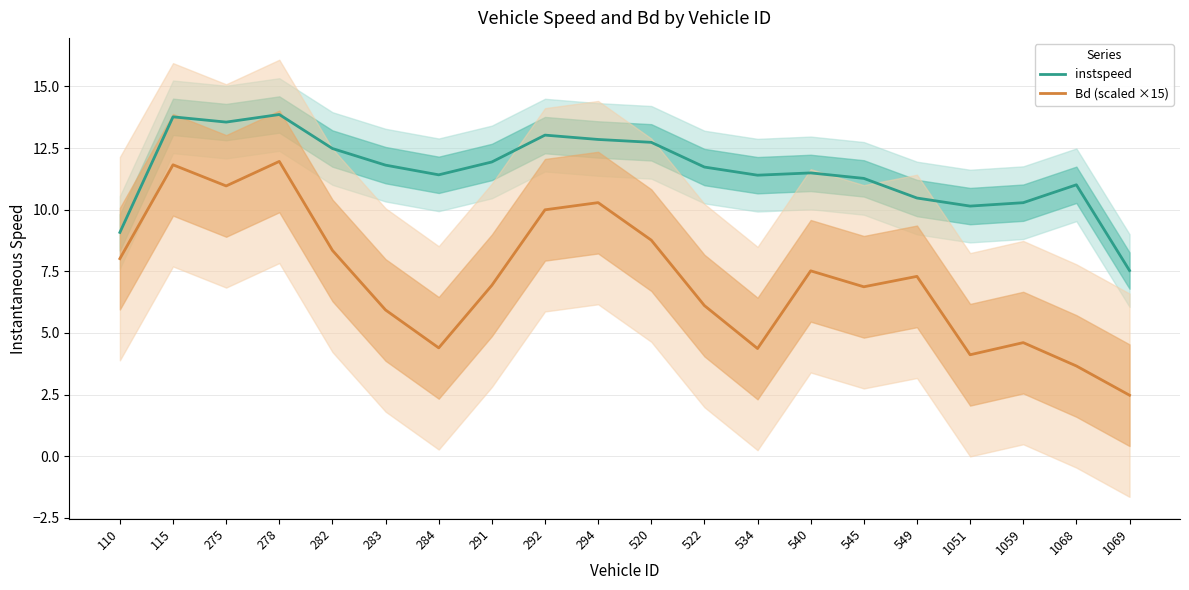

List the series in order of their overall mean, highest first.

instspeed, Bd (scaled ×15)